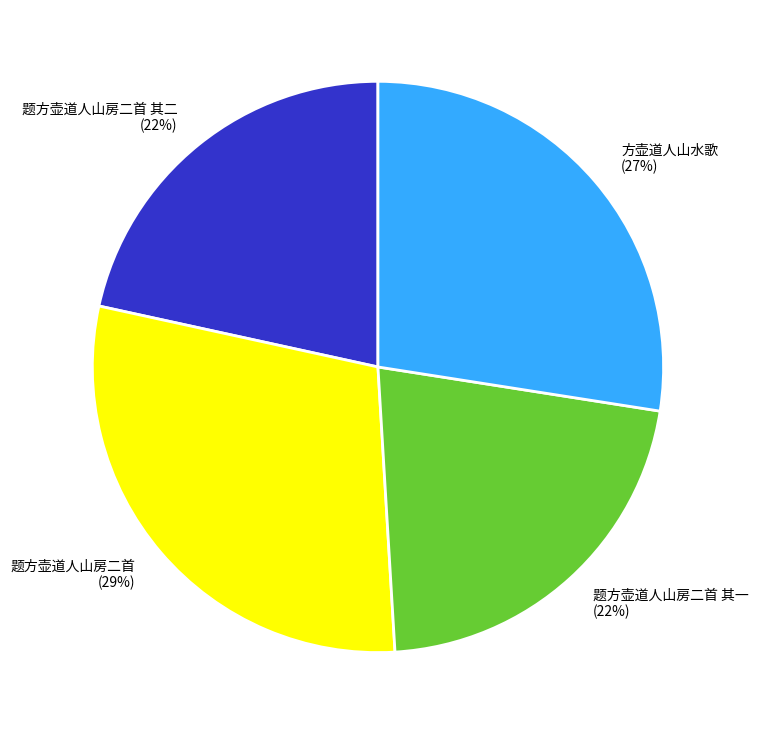

The 题方壶道人山房二首 slice represents 22% of the pie. True or false?

False